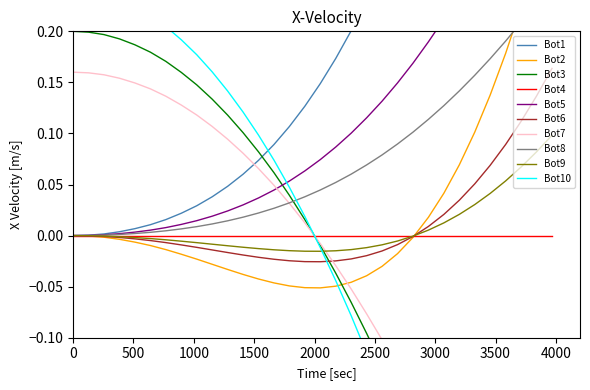

What is the greatest value displayed?

0.8